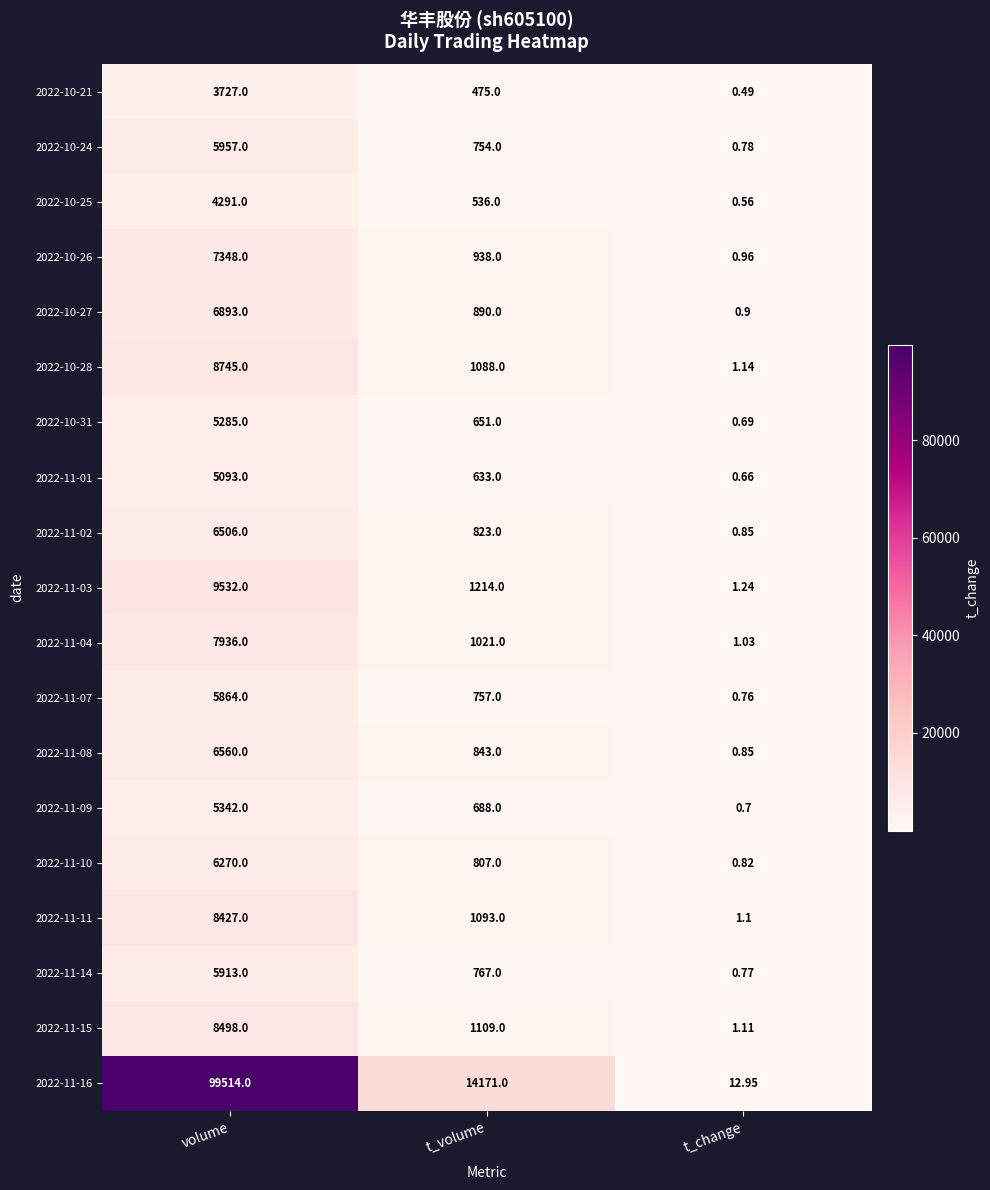

List the labels in order of 2022-11-14 value, largest first.

volume, t_volume, t_change